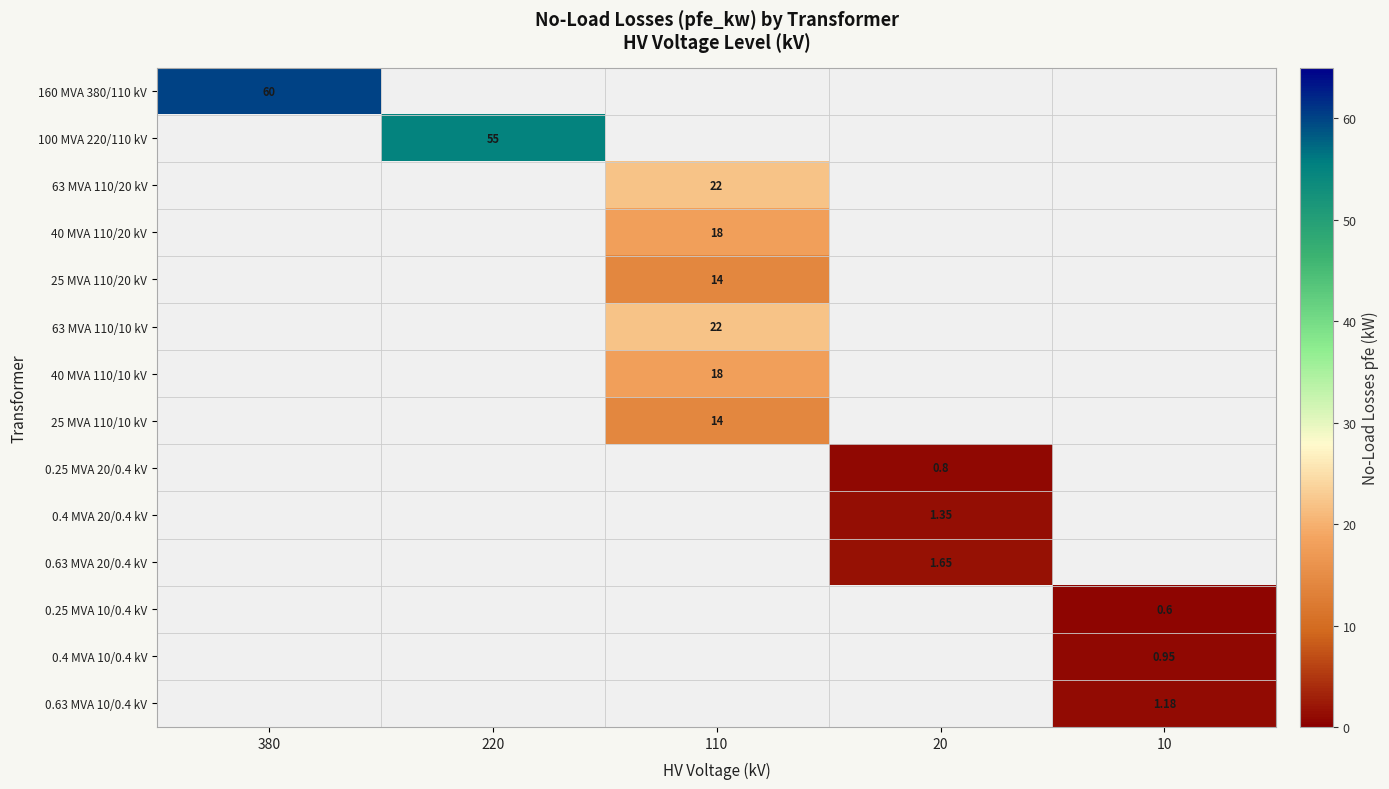

What is the total value across all series at 10?

2.7